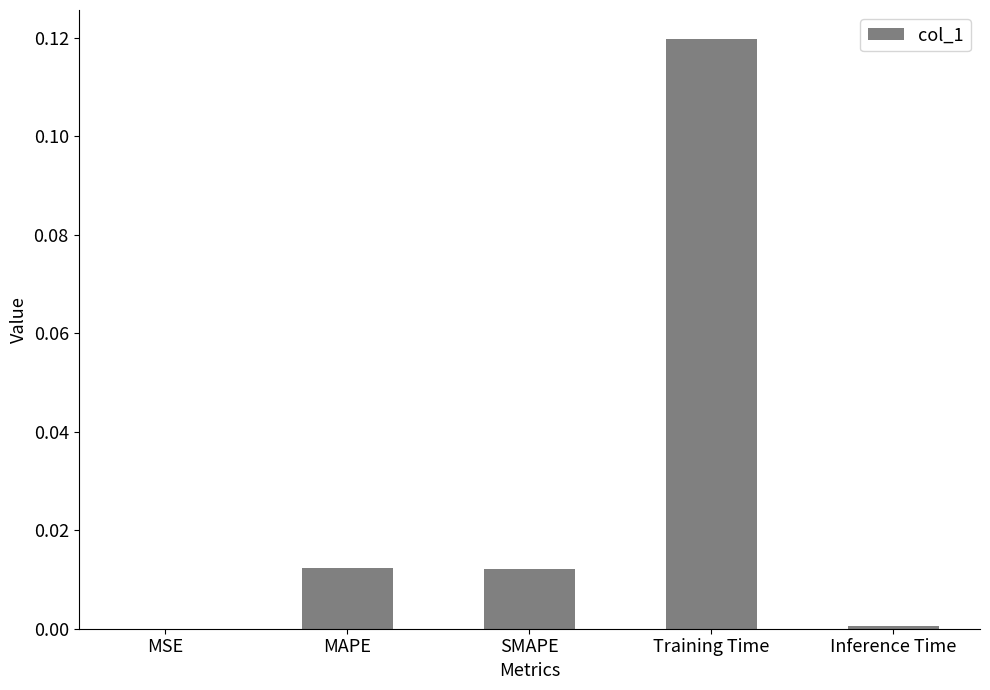

What is the change in value from SMAPE to Training Time?

+0.1